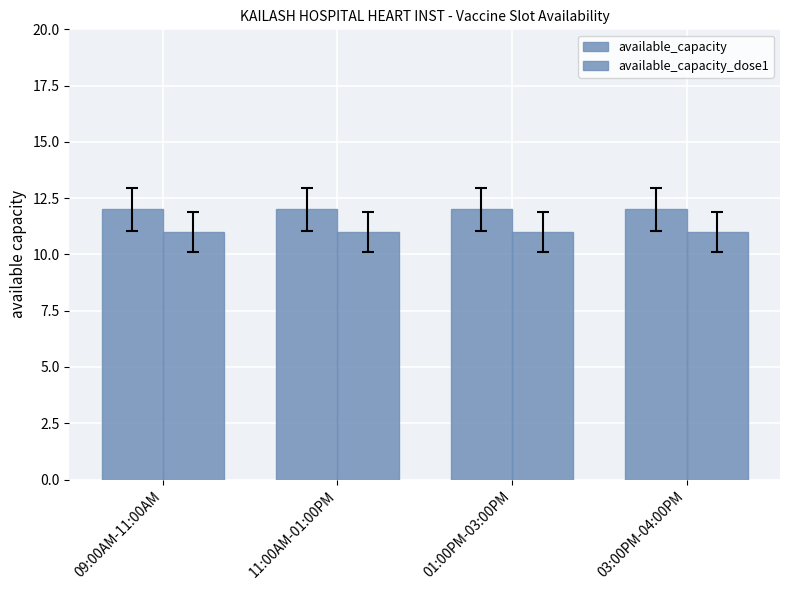

What is the average value of the available_capacity series?

12